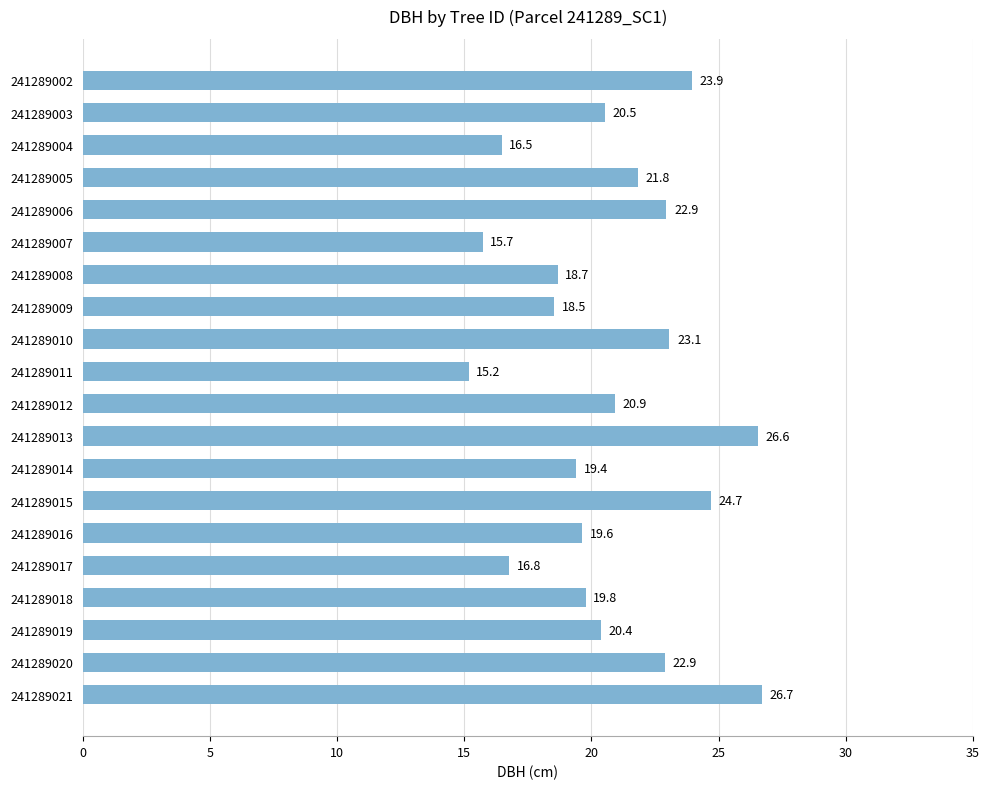

What is the difference between the maximum and minimum values?

11.5